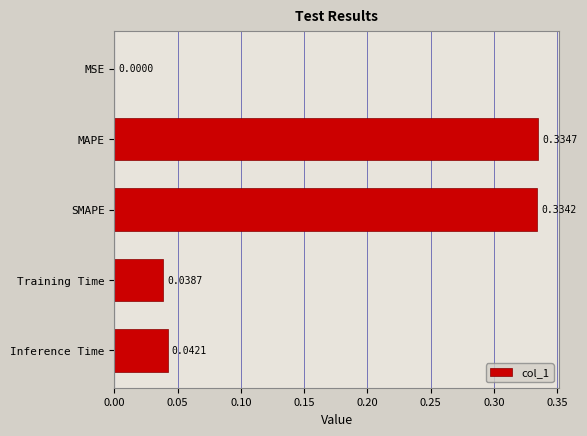

At which label is the value closest to 0?

MSE